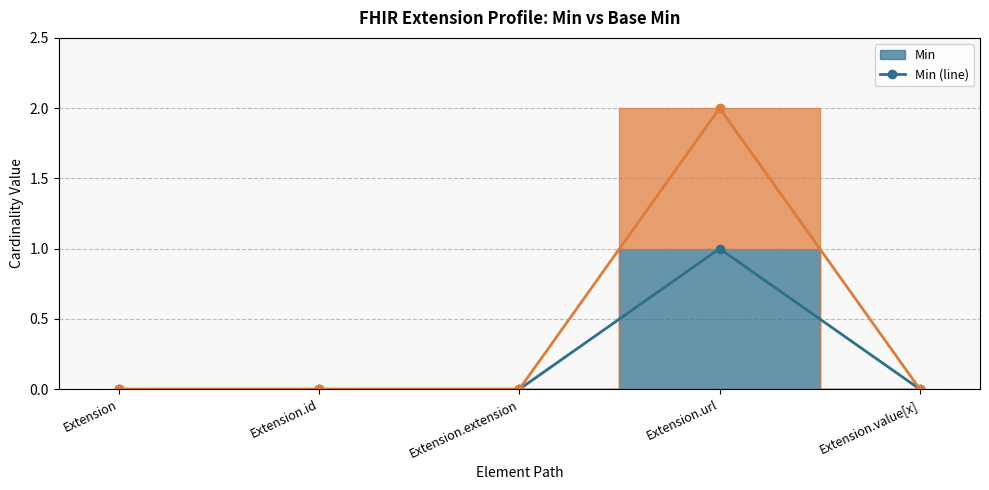

At how many categories does at least one series exceed 1?

1